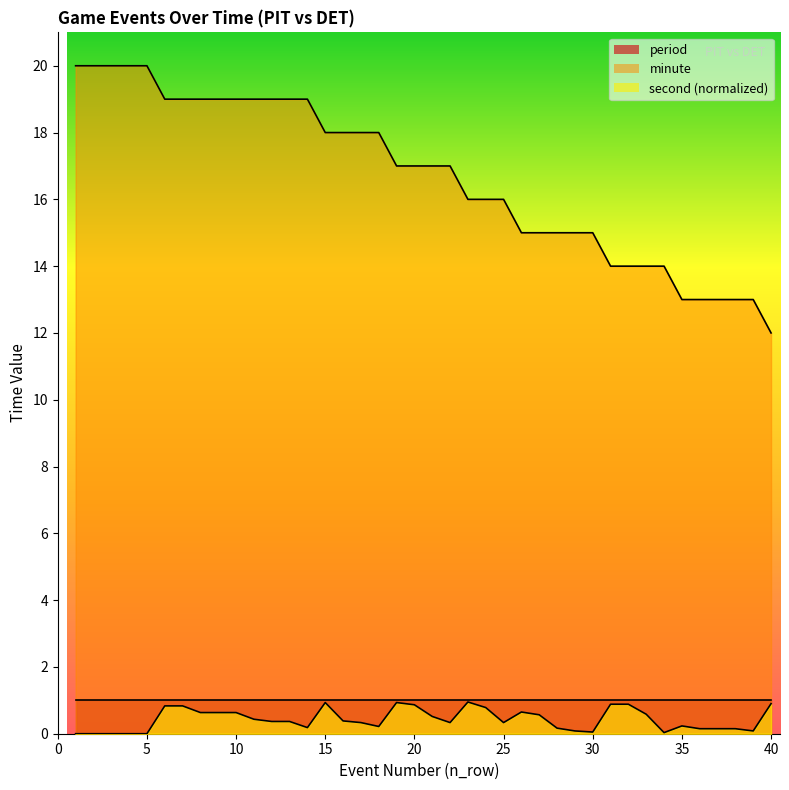

What is the difference between the maximum and minimum values in the second series?

0.9